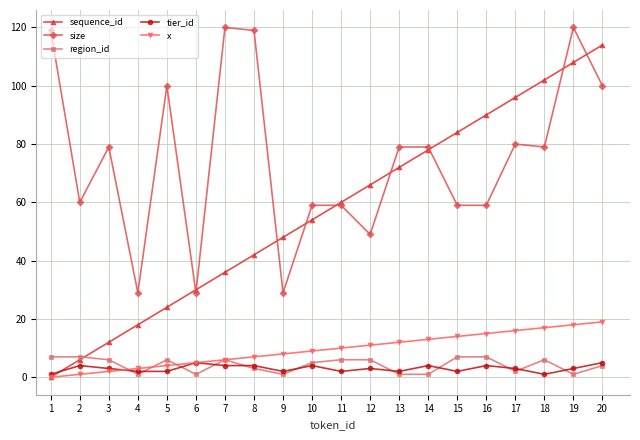

Is it true that x equals 10 at 11?

True